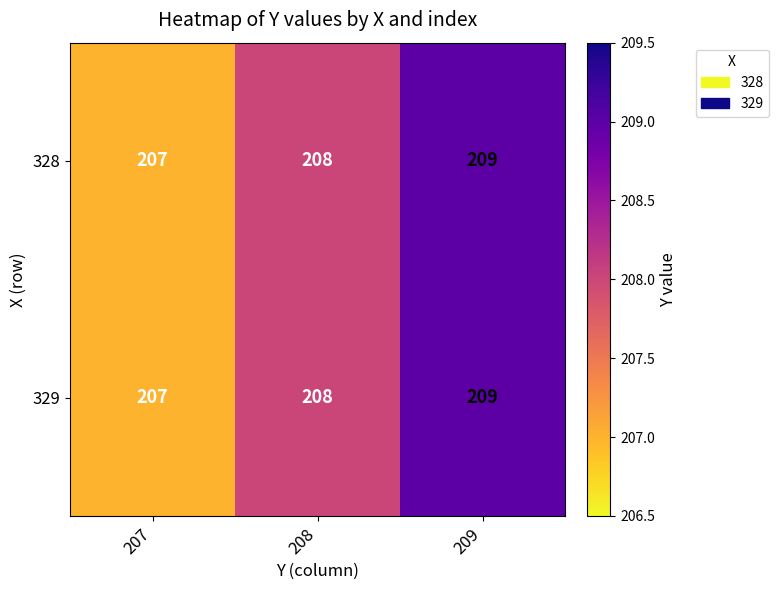

At which category is the sum across all series the highest?

209